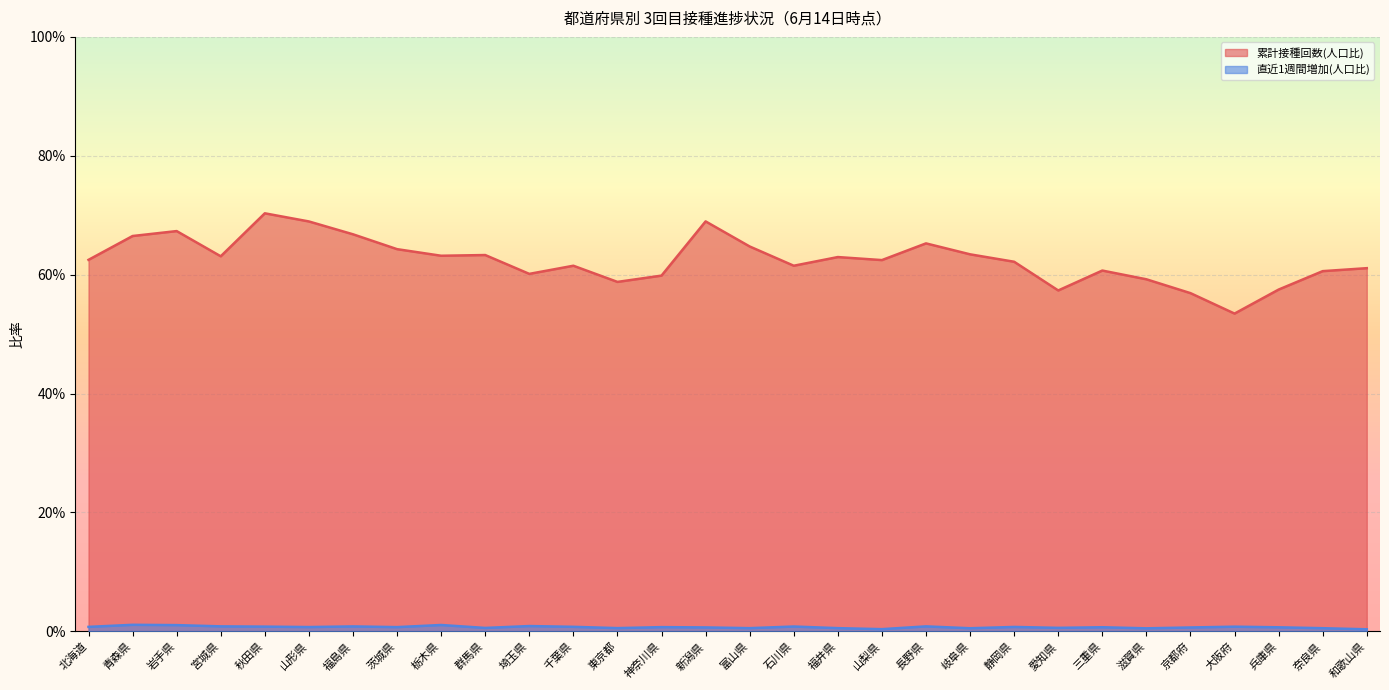

True or false: 直近1週間増加(人口比) and 累計接種回数(人口比) intersect in this chart.

False